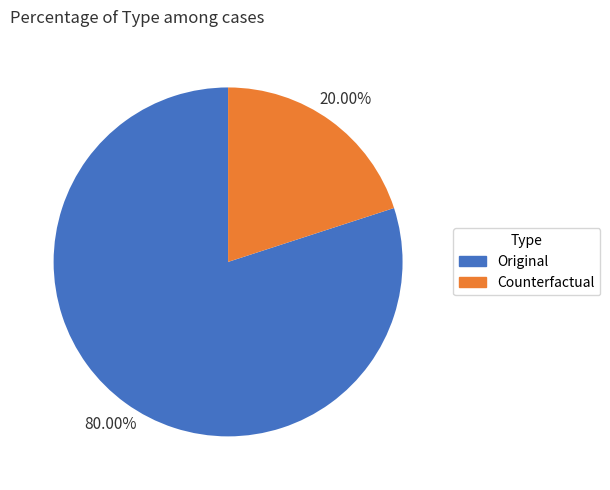

To the nearest percent, what is the difference between the Original and Counterfactual slice percentages?

60%